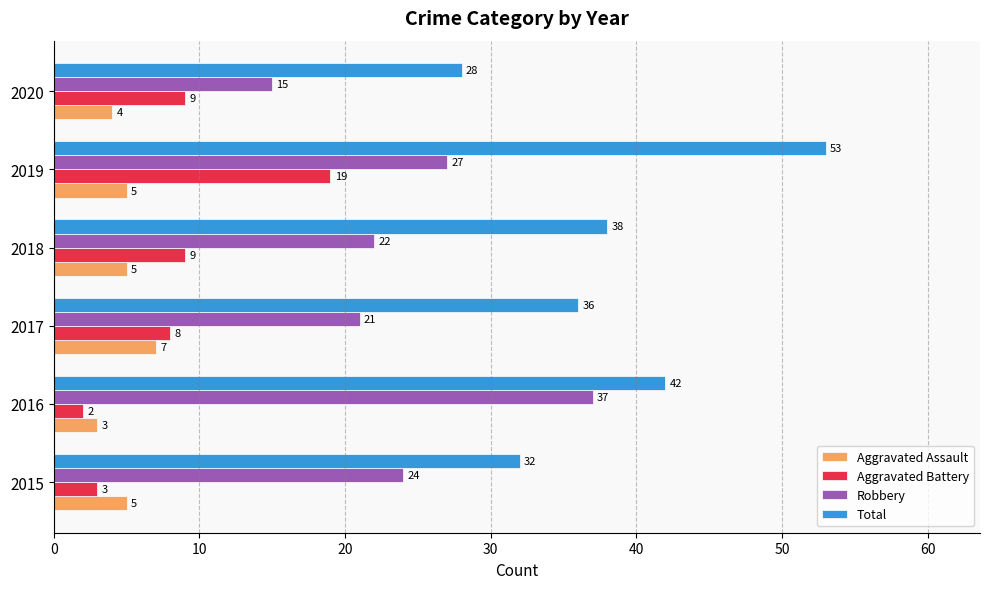

What is the sum of all Total values?

229